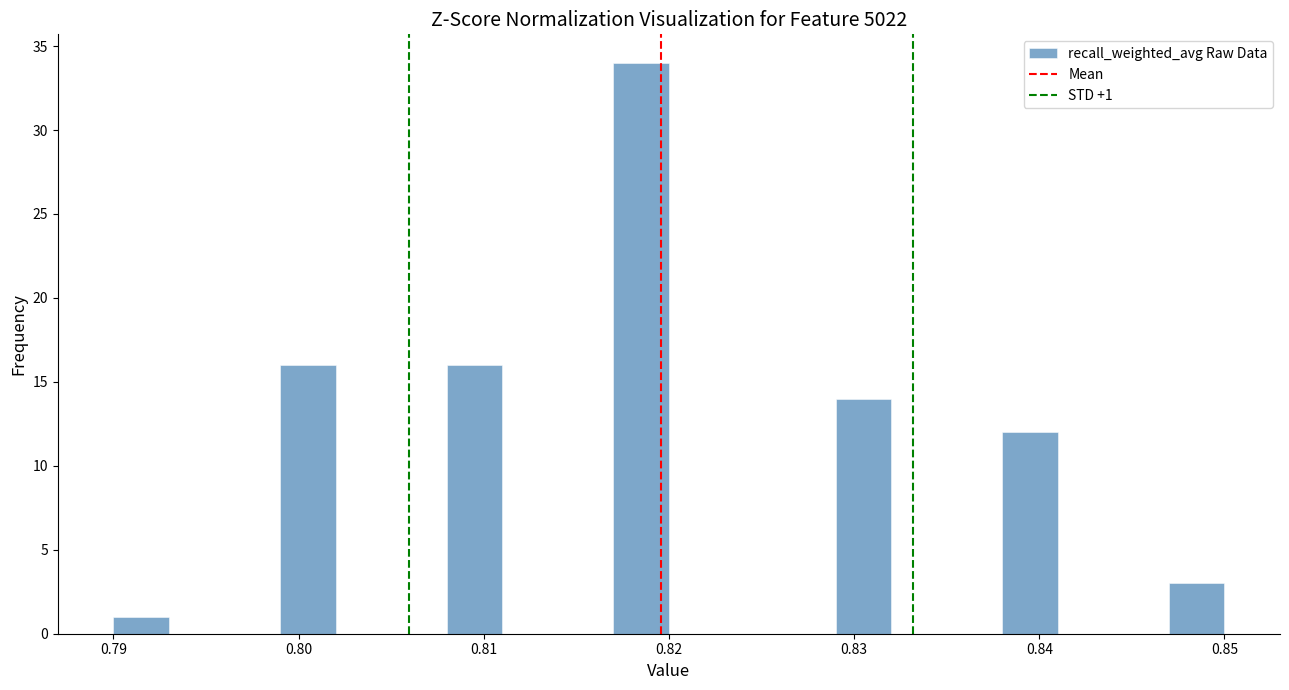

Around what value on the x-axis is the tallest bar? Give the approximate position of its centre, as read against the axis.

0.819